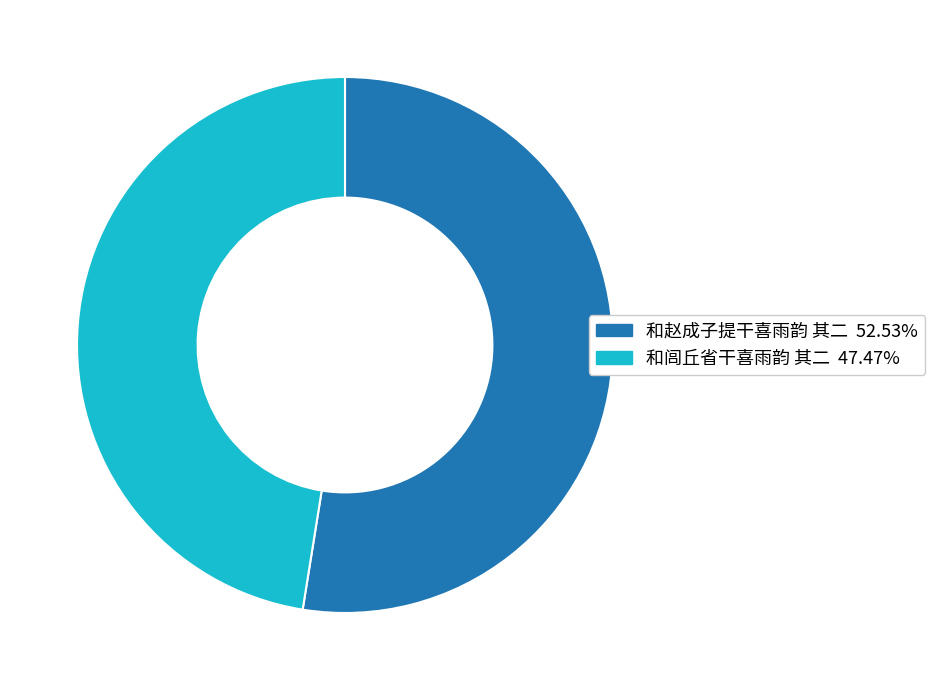

Which slice is the smallest?

和闾丘省干喜雨韵 其二